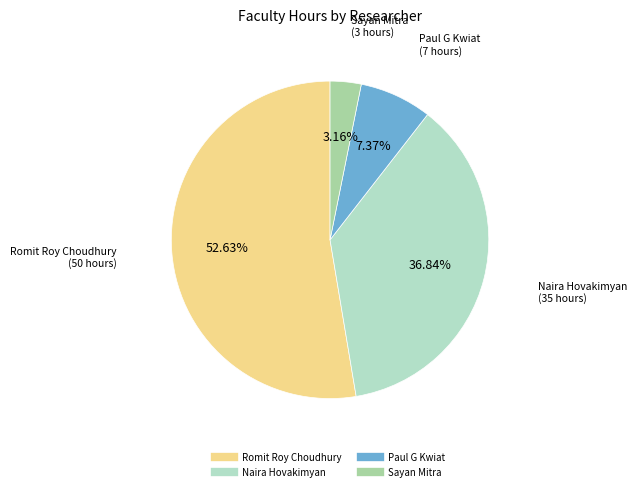

Does any single category account for the majority?

Yes